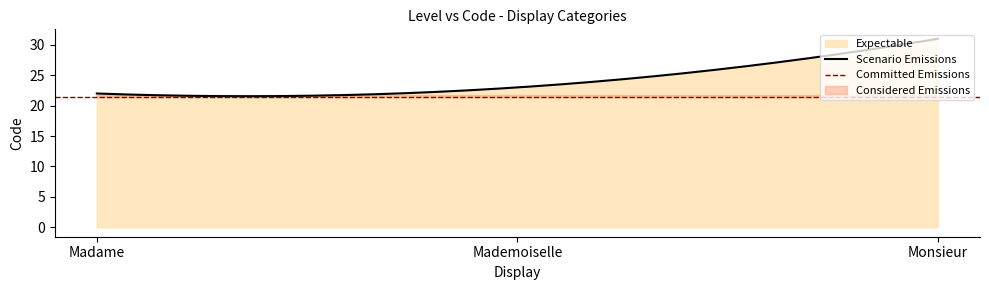

At which label does the data first exceed 23?

Monsieur